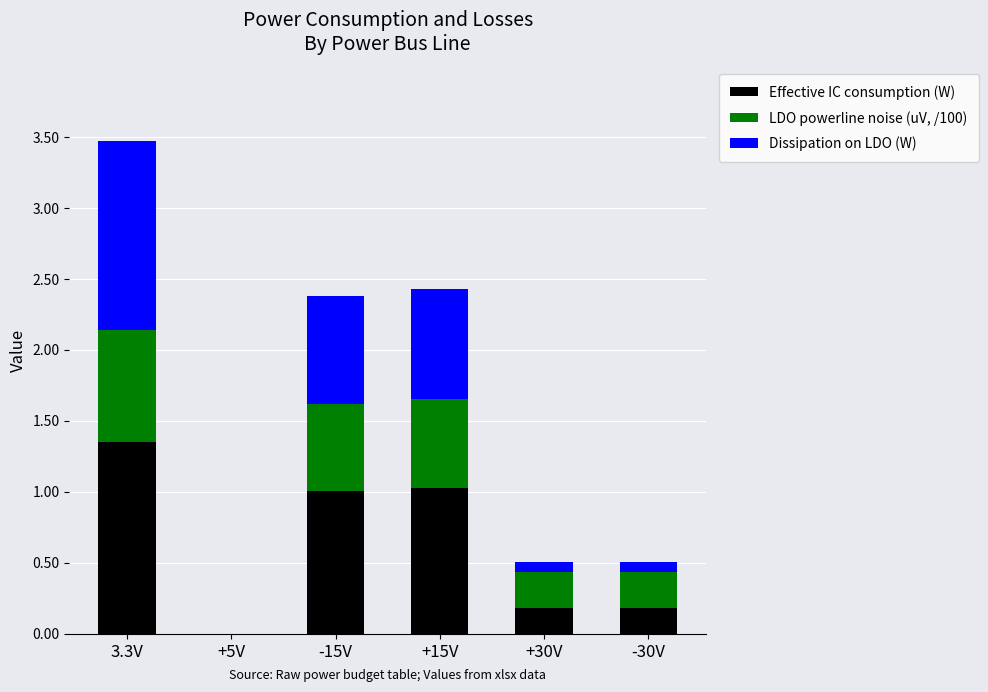

At which label does Effective IC consumption (W) reach its peak?

3.3V